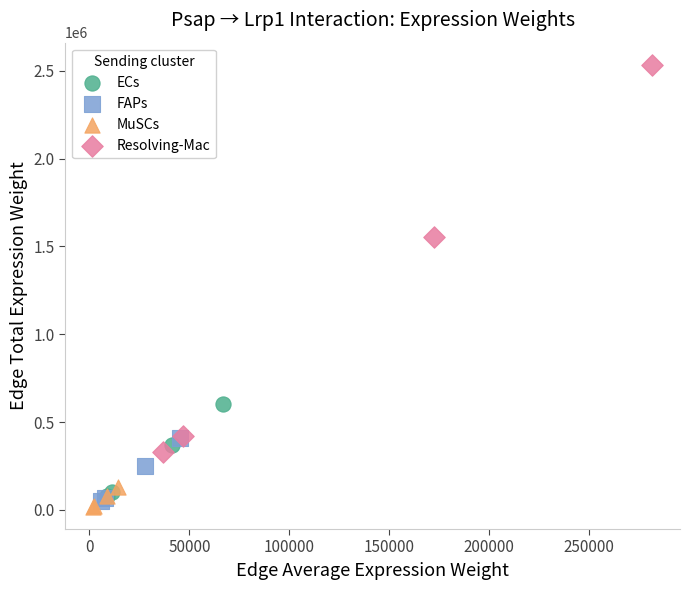

Which series has the widest spread of Y values?

Resolving-Mac